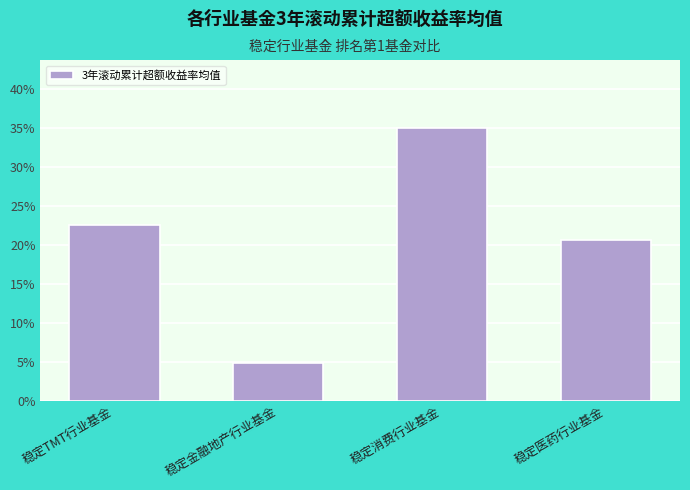

Is it true that the value at 稳定消费行业基金 is 0.3?

True